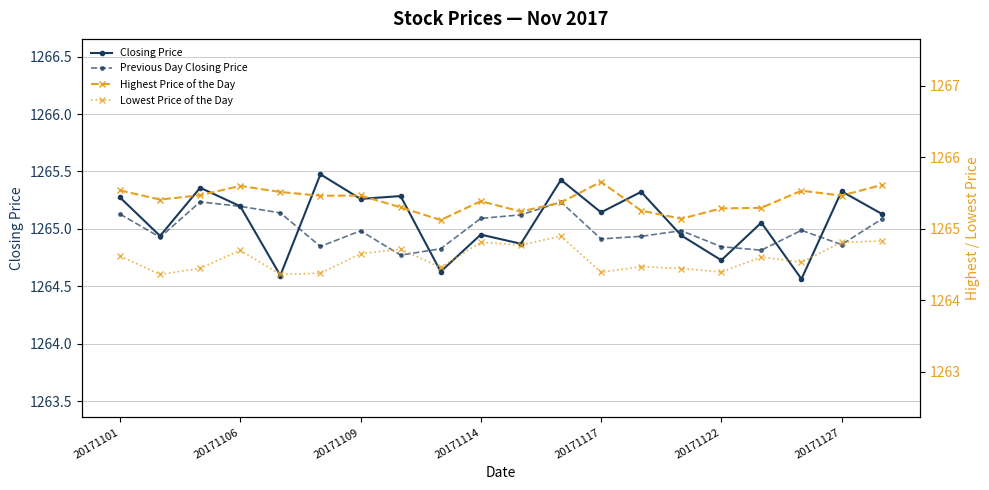

True or false: Previous Day Closing Price has a value of 265.5 at 20171109.

False